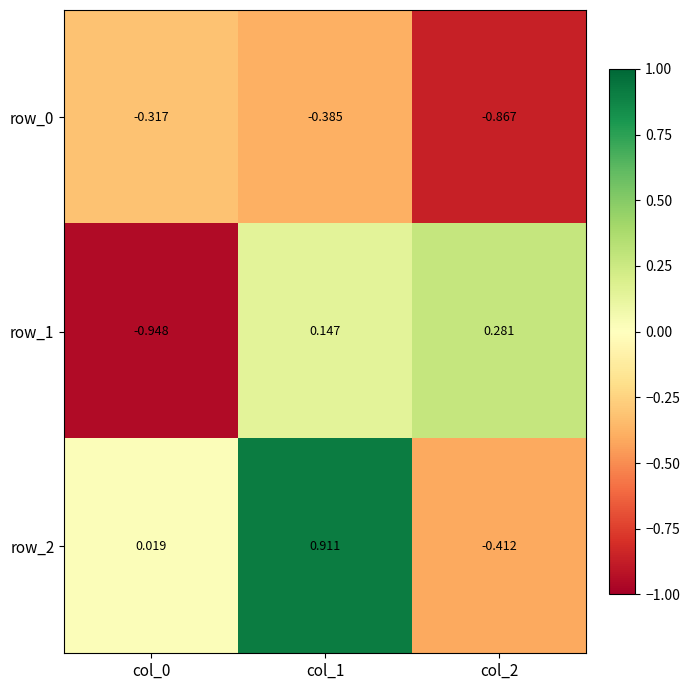

How many categories are shown in the chart?

3